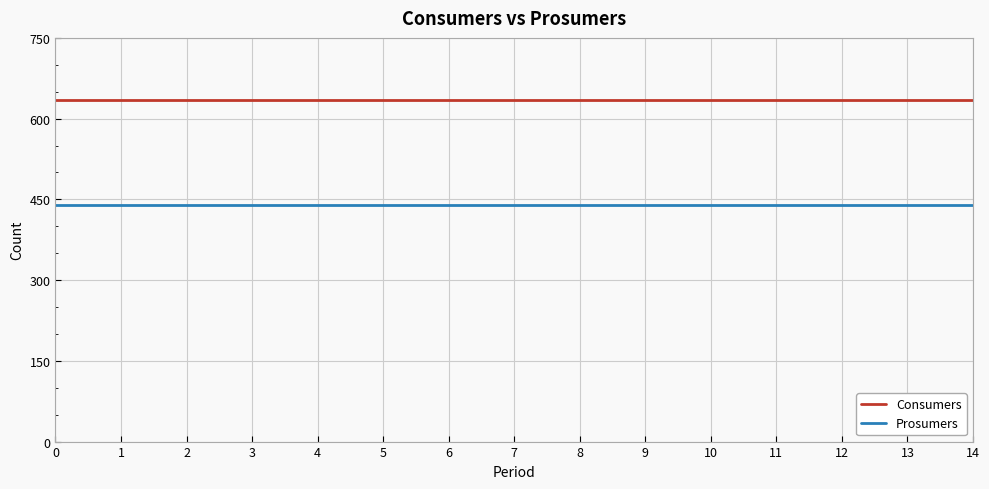

At 3, list the series in order from largest to smallest.

Consumers, Prosumers